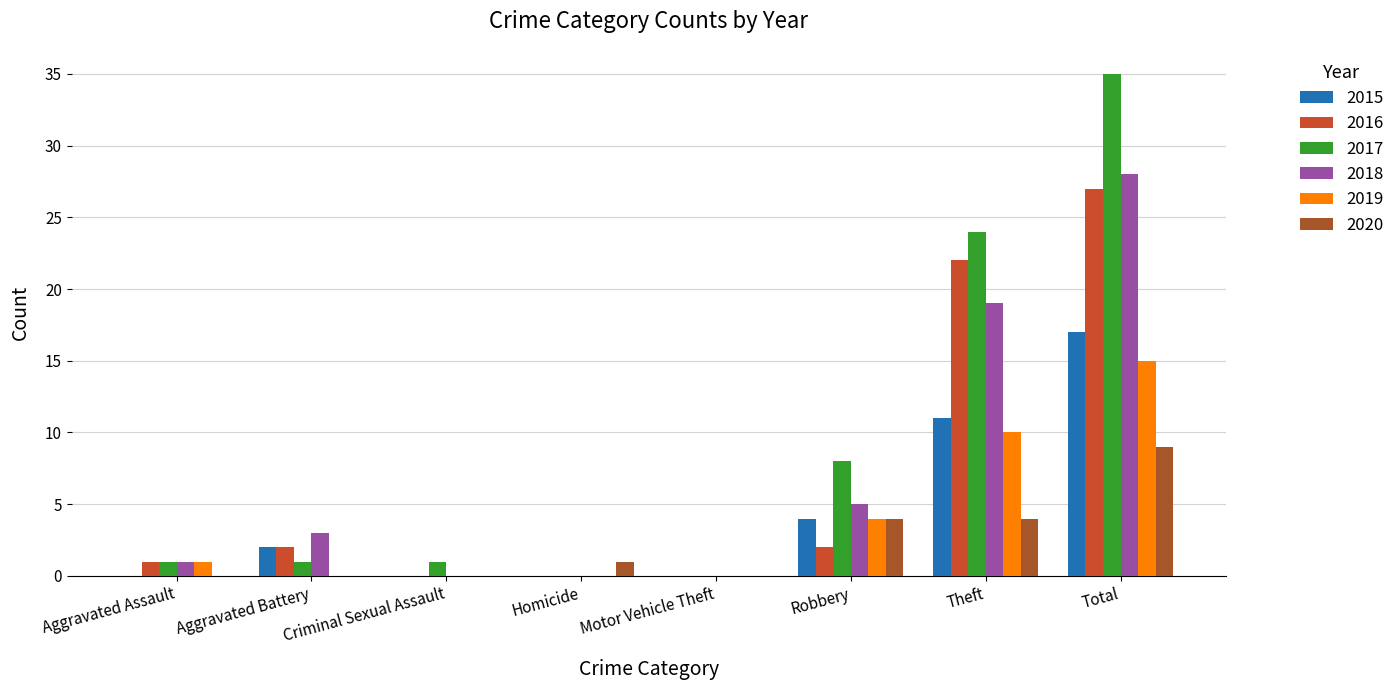

Reading left to right, transcribe all the data shown in this chart.

2015: Aggravated Assault=0	Aggravated Battery=2	Criminal Sexual Assault=0	Homicide=0	Motor Vehicle Theft=0	Robbery=4	Theft=11	Total=17
2016: Aggravated Assault=1	Aggravated Battery=2	Criminal Sexual Assault=0	Homicide=0	Motor Vehicle Theft=0	Robbery=2	Theft=22	Total=27
2017: Aggravated Assault=1	Aggravated Battery=1	Criminal Sexual Assault=1	Homicide=0	Motor Vehicle Theft=0	Robbery=8	Theft=24	Total=35
2018: Aggravated Assault=1	Aggravated Battery=3	Criminal Sexual Assault=0	Homicide=0	Motor Vehicle Theft=0	Robbery=5	Theft=19	Total=28
2019: Aggravated Assault=1	Aggravated Battery=0	Criminal Sexual Assault=0	Homicide=0	Motor Vehicle Theft=0	Robbery=4	Theft=10	Total=15
2020: Aggravated Assault=0	Aggravated Battery=0	Criminal Sexual Assault=0	Homicide=1	Motor Vehicle Theft=0	Robbery=4	Theft=4	Total=9